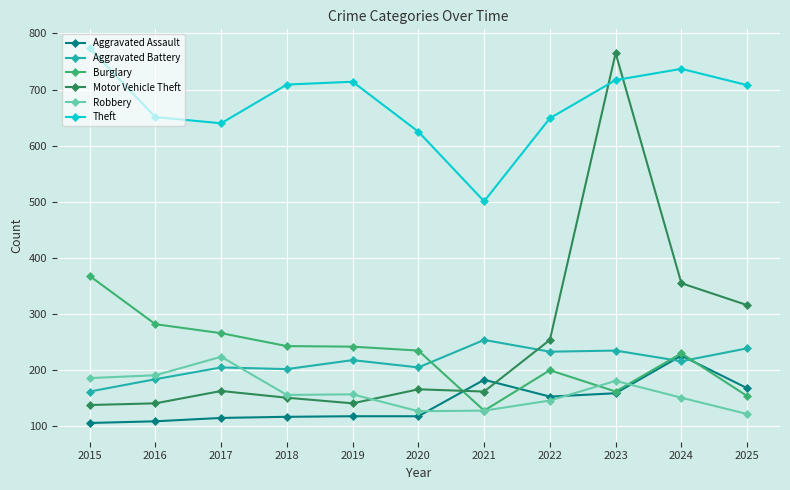

What is the approximate value of Theft at 2021?

501